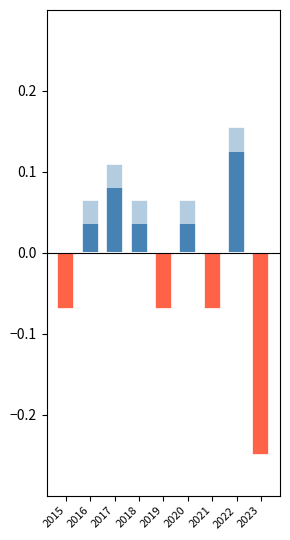

How many bars are there in each group?

2